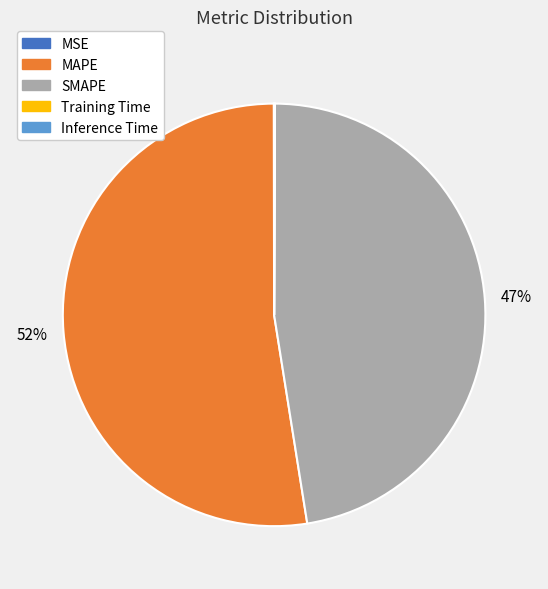

To the nearest percent, what percentage of the pie is SMAPE?

47%